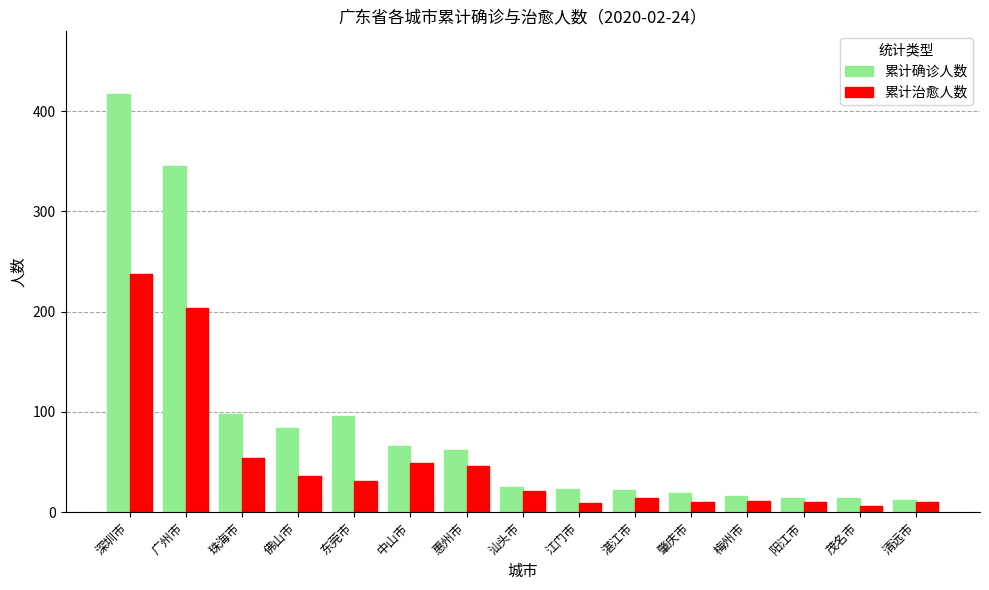

Where does the 累计治愈人数 series first go above 21?

深圳市